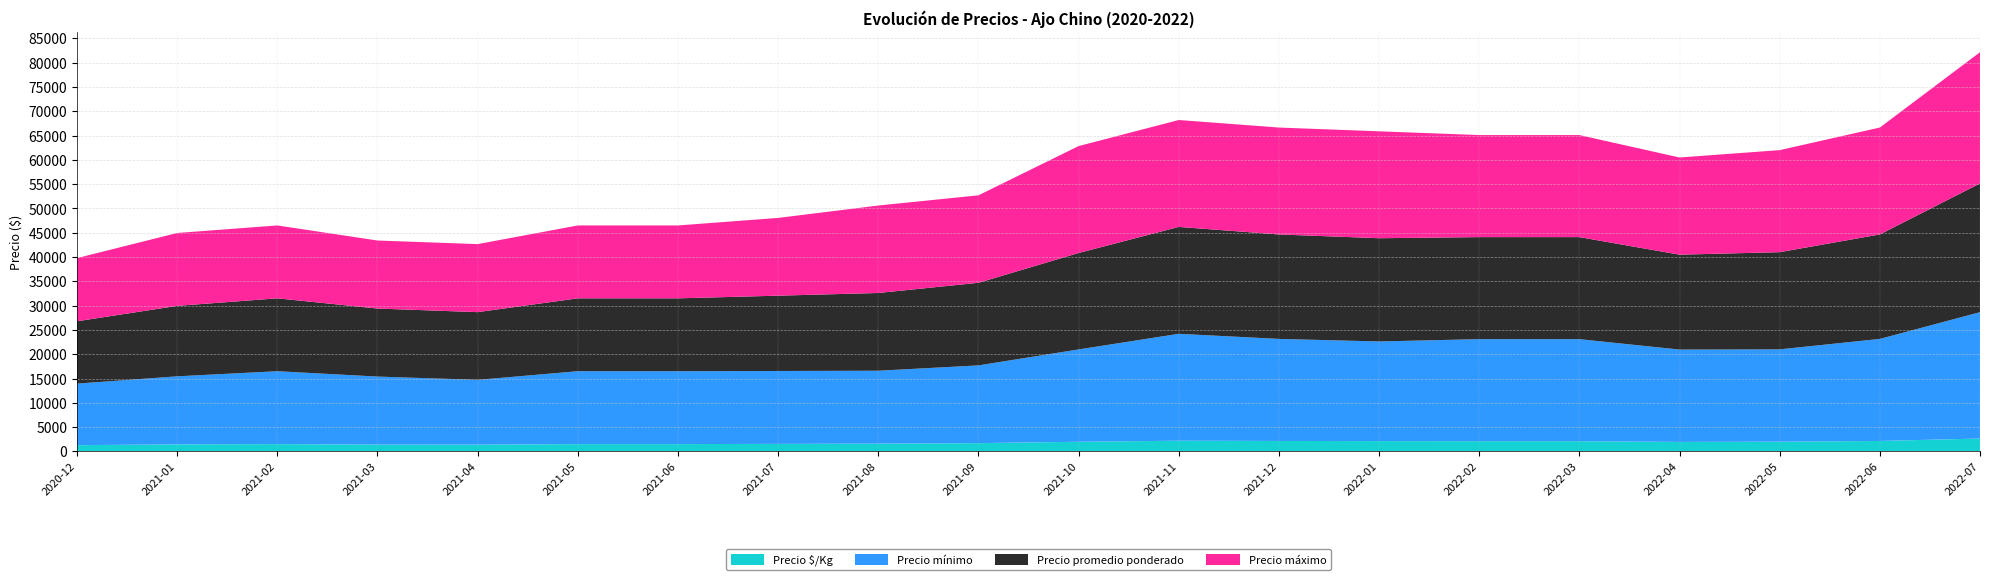

Reading left to right, list all the values displayed in this chart.

Precio promedio ponderado: 2020-12=12833	2021-01=14500	2021-02=15000	2021-03=14000	2021-04=13933	2021-05=15000	2021-06=15000	2021-07=15500	2021-08=16000	2021-09=17000	2021-10=19847	2021-11=22000	2021-12=21500	2022-01=21248	2022-02=21000	2022-03=21000	2022-04=19533	2022-05=20000	2022-06=21500	2022-07=26500
Precio mínimo: 2020-12=12667	2021-01=14000	2021-02=15000	2021-03=14000	2021-04=13333	2021-05=15000	2021-06=15000	2021-07=15000	2021-08=15000	2021-09=16000	2021-10=19000	2021-11=22000	2021-12=21000	2022-01=20500	2022-02=21000	2022-03=21000	2022-04=19000	2022-05=19000	2022-06=21000	2022-07=26000
Precio máximo: 2020-12=13000	2021-01=15000	2021-02=15000	2021-03=14000	2021-04=14000	2021-05=15000	2021-06=15000	2021-07=16000	2021-08=18000	2021-09=18000	2021-10=22000	2021-11=22000	2021-12=22000	2022-01=22000	2022-02=21000	2022-03=21000	2022-04=20000	2022-05=21000	2022-06=22000	2022-07=27000
Precio $/Kg: 2020-12=1283	2021-01=1450	2021-02=1500	2021-03=1400	2021-04=1393	2021-05=1500	2021-06=1500	2021-07=1550	2021-08=1600	2021-09=1700	2021-10=1985	2021-11=2200	2021-12=2150	2022-01=2125	2022-02=2100	2022-03=2100	2022-04=1953	2022-05=2000	2022-06=2150	2022-07=2650